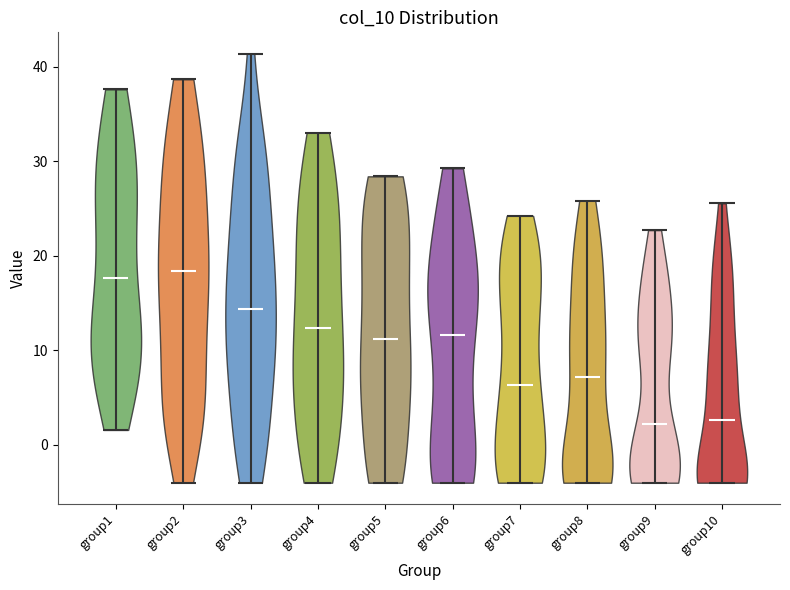

What is the lowest point the violin for group10 reaches on the y-axis? The values are not printed on the chart, so give them approximately, as read against the axis.

-4